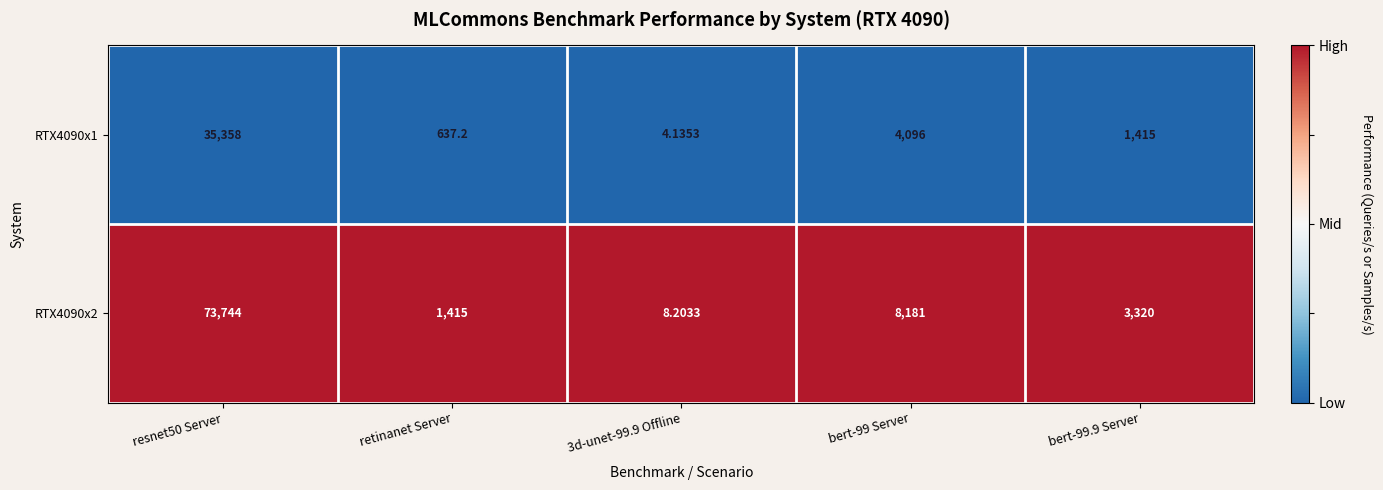

Which series has the widest spread of values?

RTX4090x2